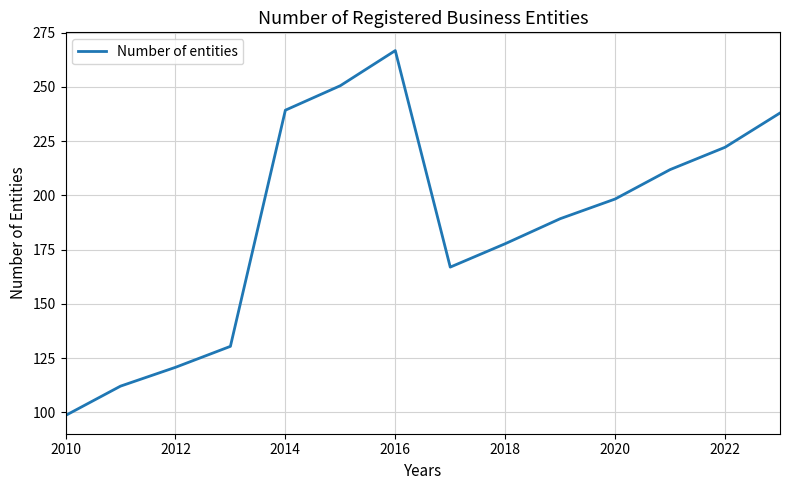

What is the greatest value displayed?

266.7